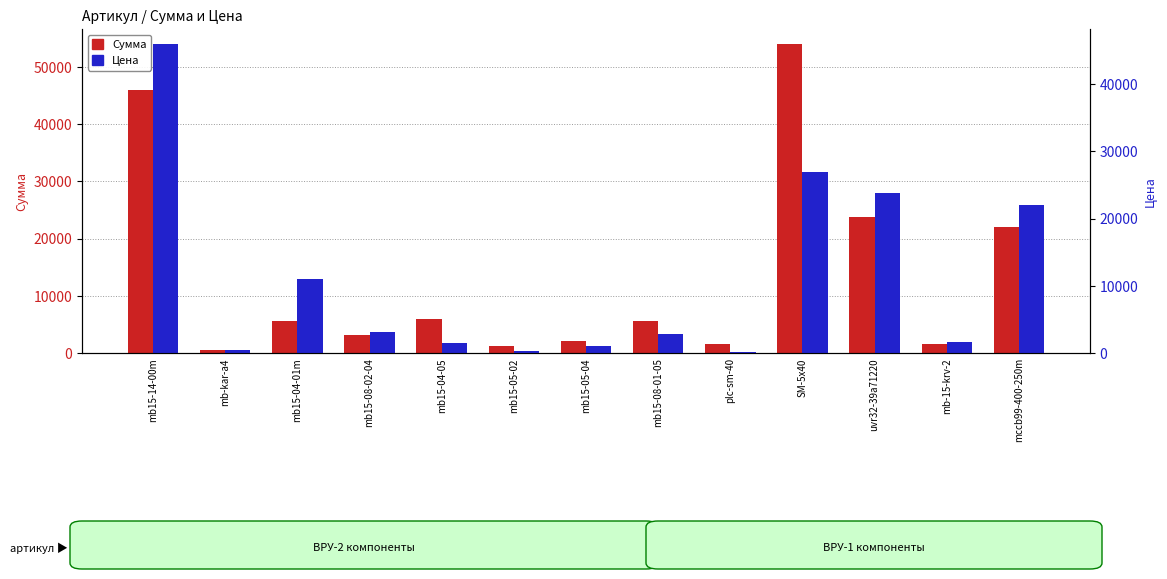

What is the label of the 3rd bar from the right?

uvr32-39a71220